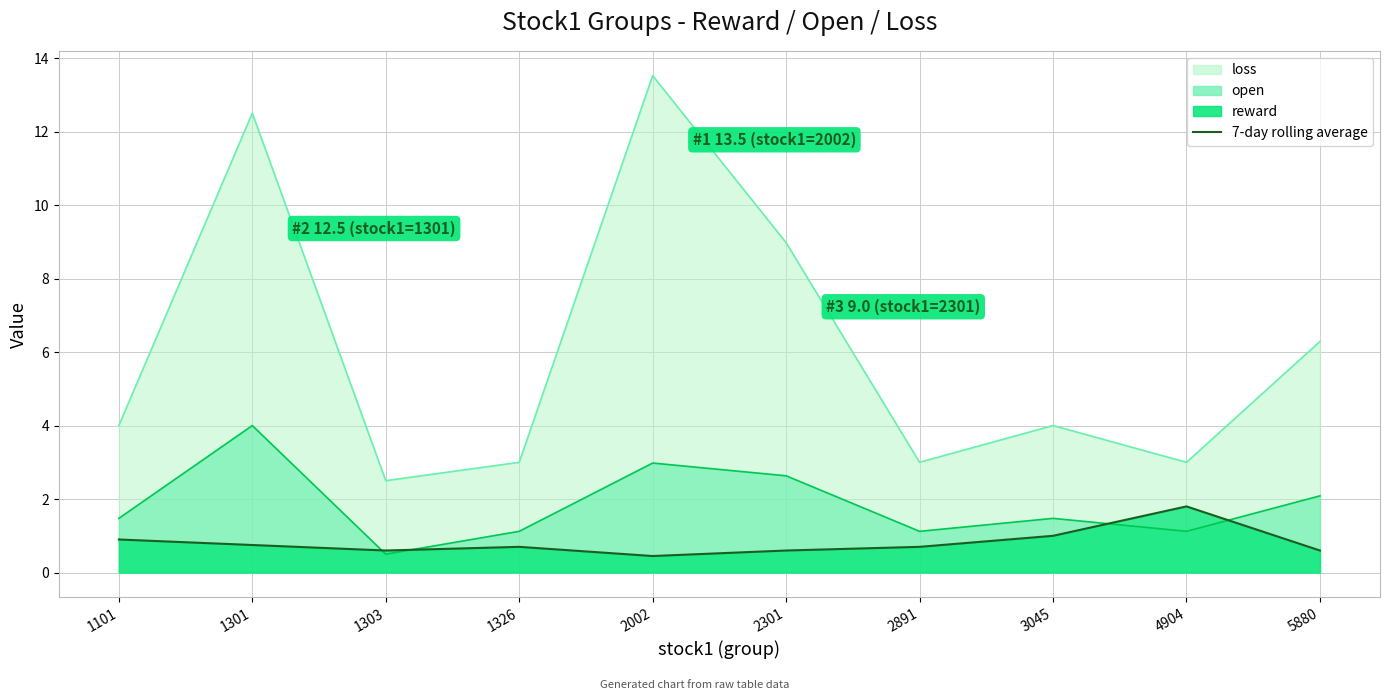

Reading left to right, extract all data points from this chart.

1101=0.9	1301=0.8	1303=0.6	1326=0.7	2002=0.5	2301=0.6	2891=0.7	3045=1.0	4904=1.8	5880=0.6